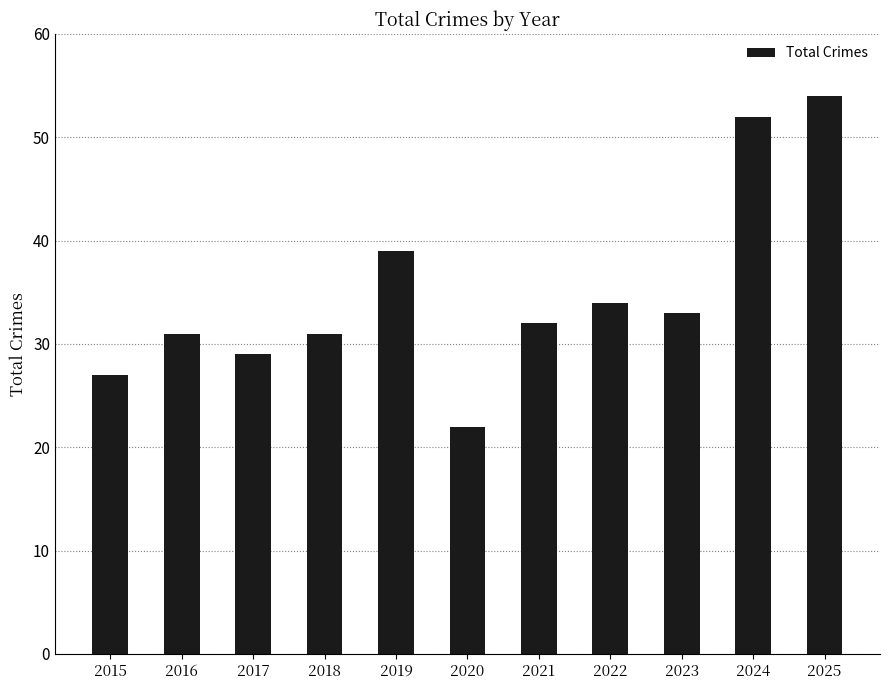

True or false: the data shows 40 at 2017.

False